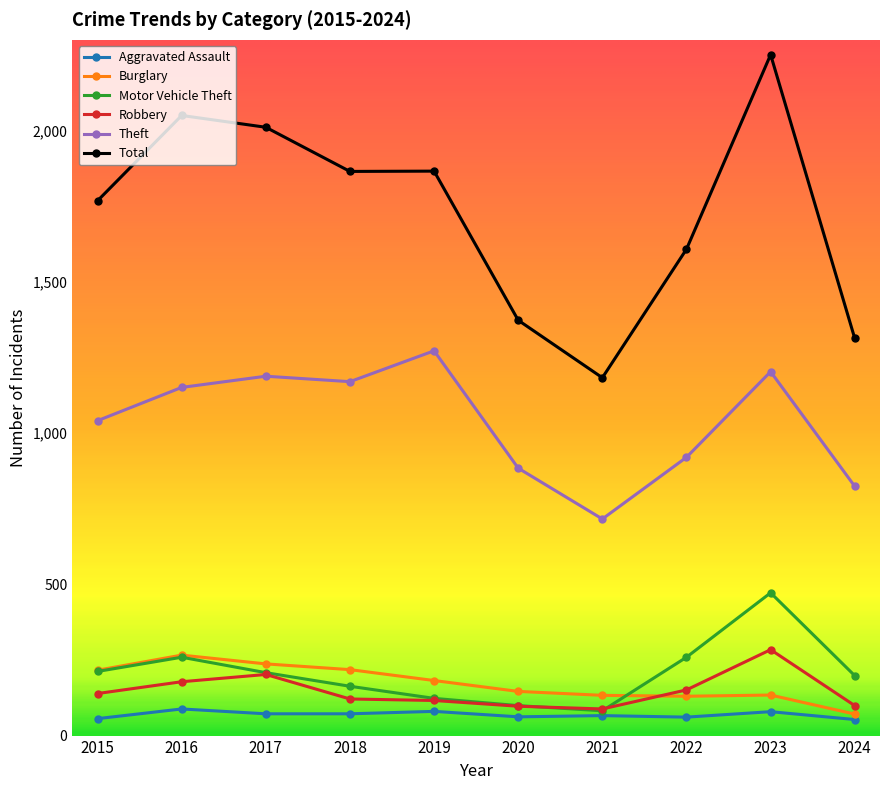

In Motor Vehicle Theft, how many points are lower than both neighbors (excluding endpoints)?

1